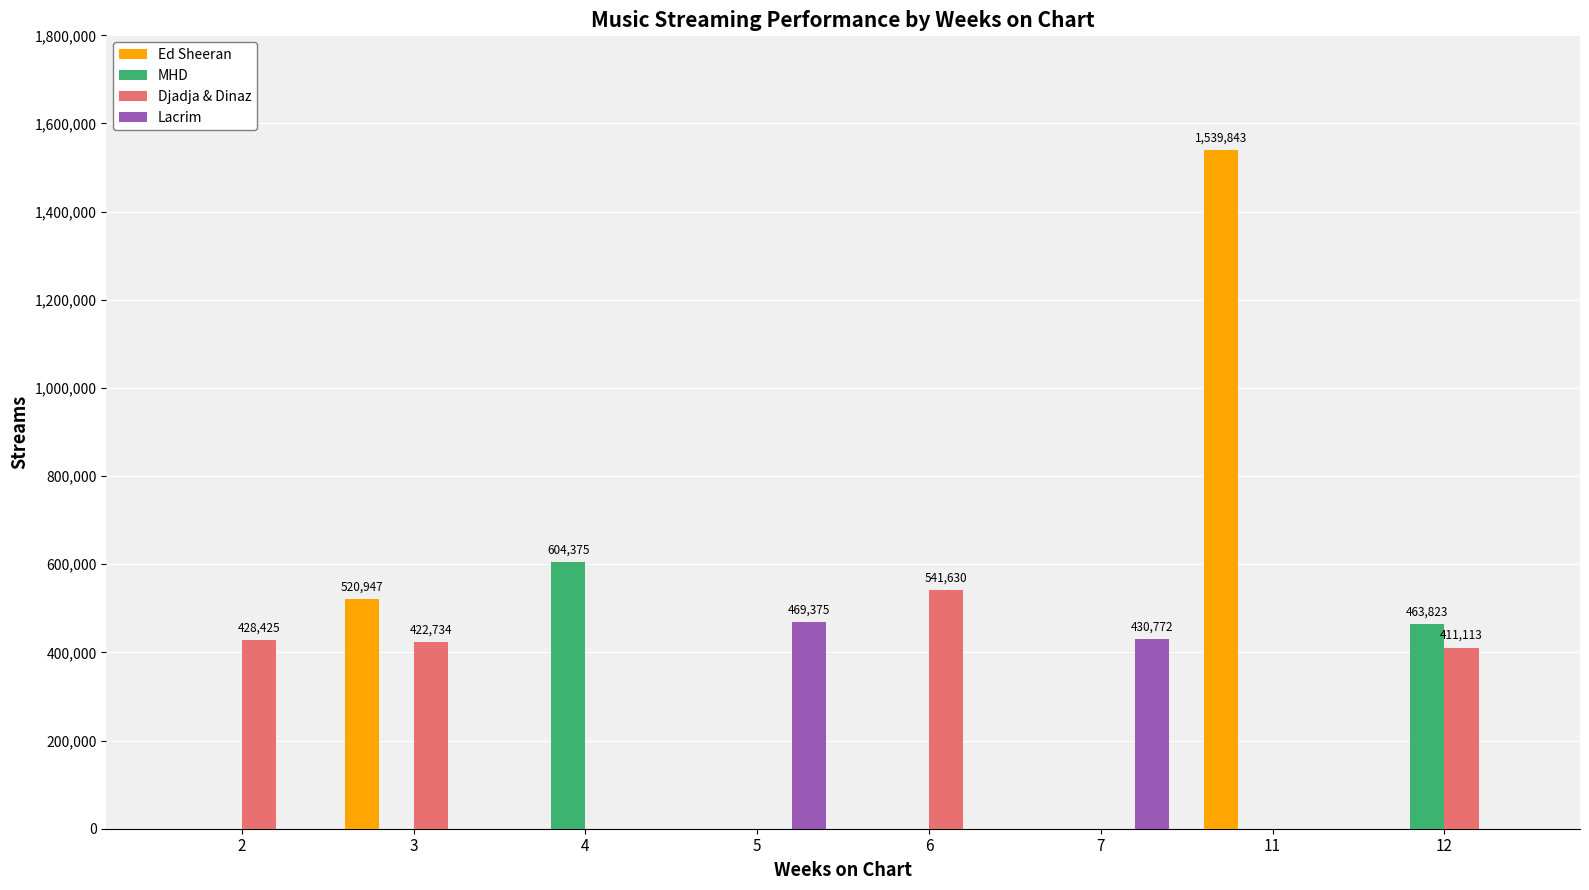

At which label is Lacrim closest to 234687?

7